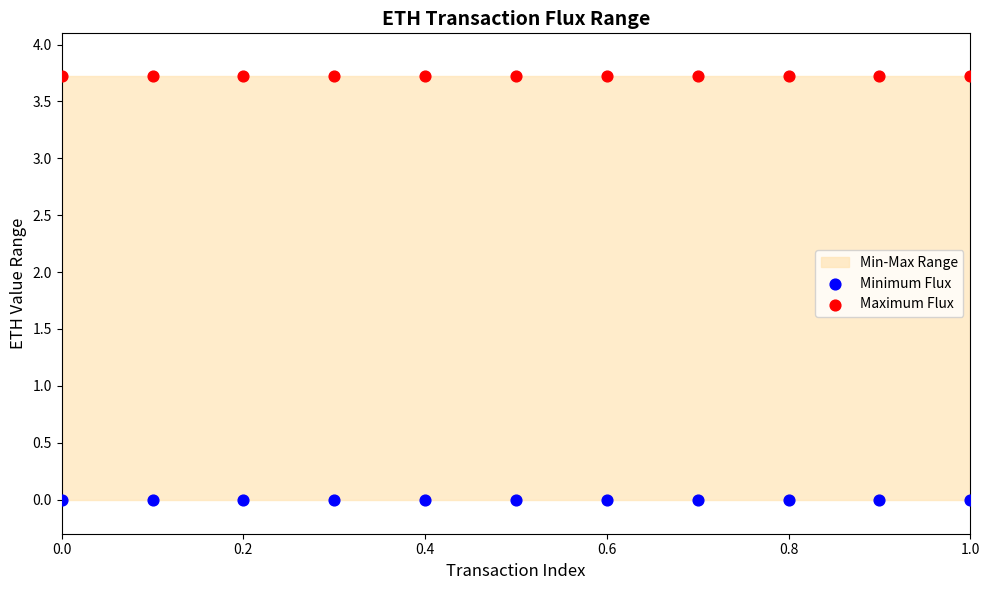

Which series reaches the maximum Y coordinate?

Maximum Flux